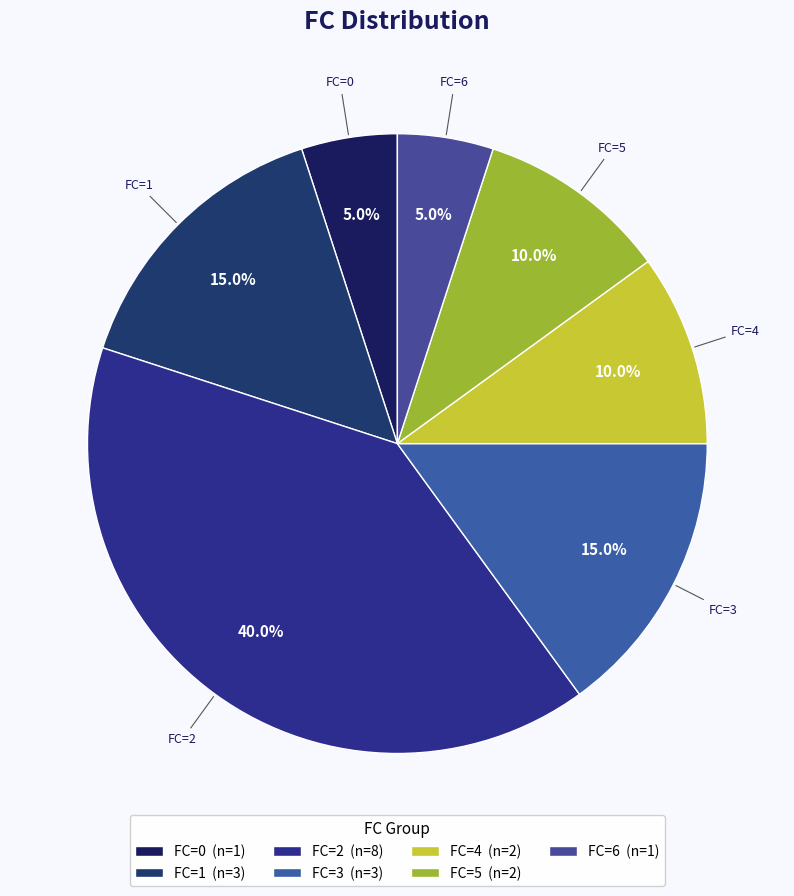

Count the number of slices in the pie.

7